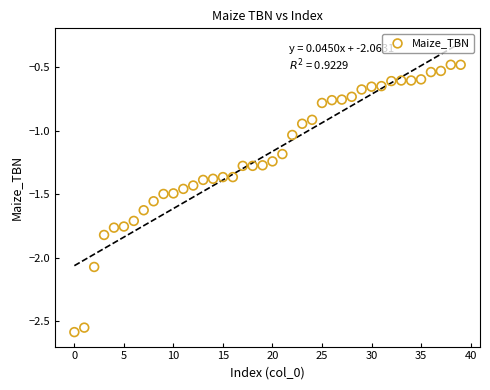

What is the range of Y values (max minus min)?

2.1